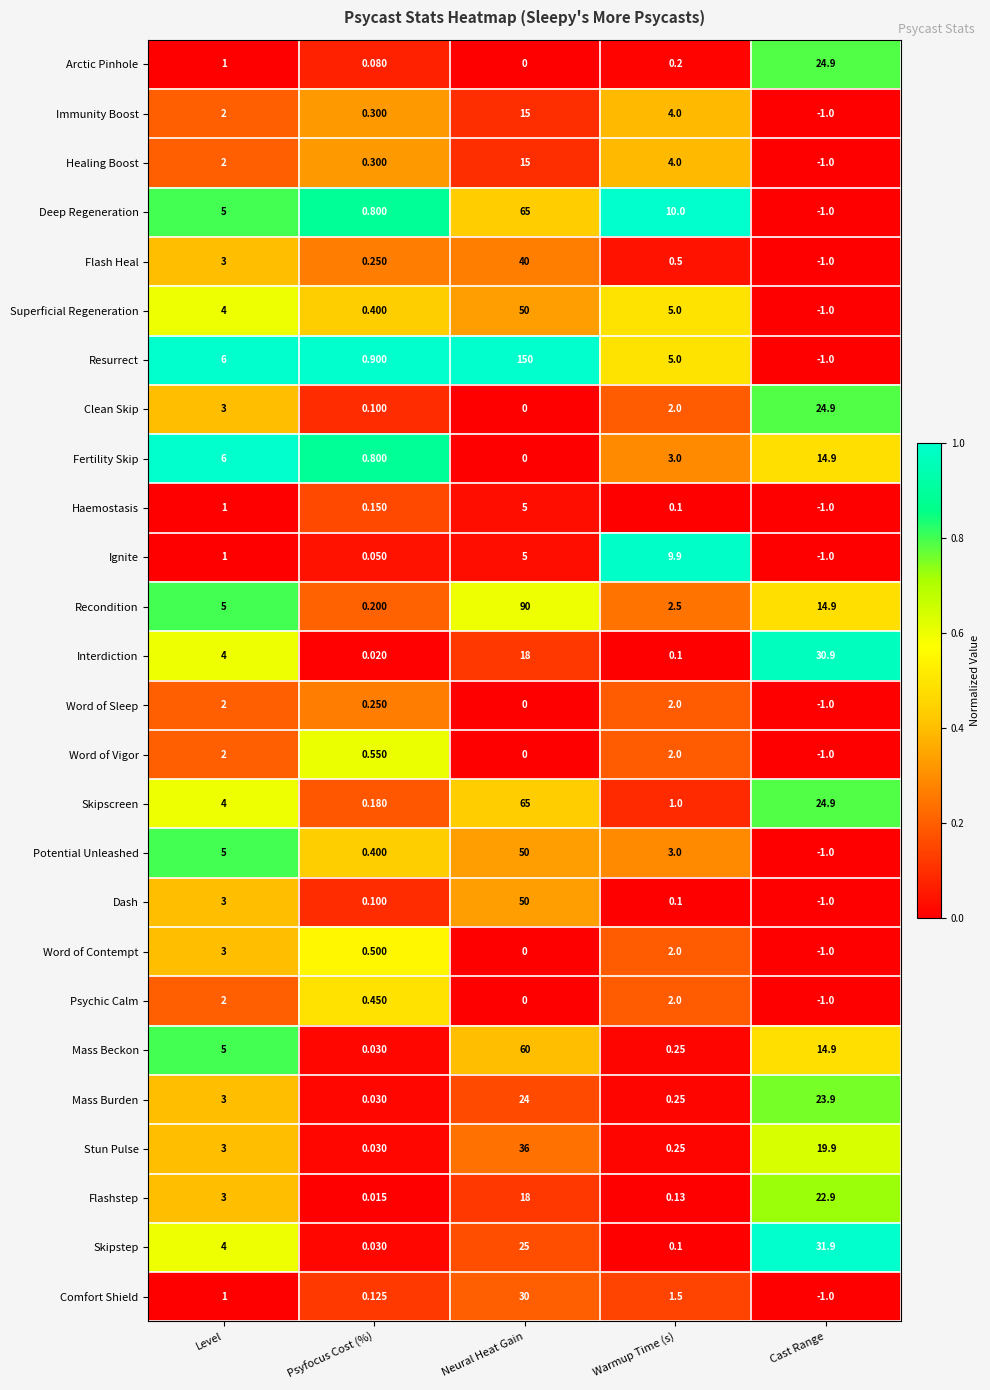

At which label is Potential Unleashed closest to 24?

Level